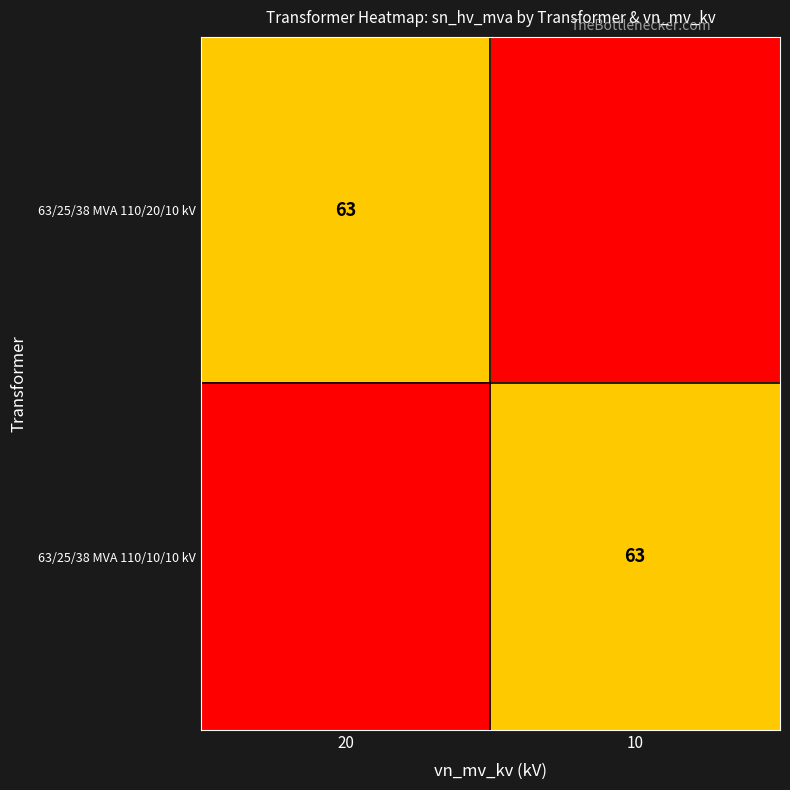

At which category does the chart reach its minimum across all series?

10